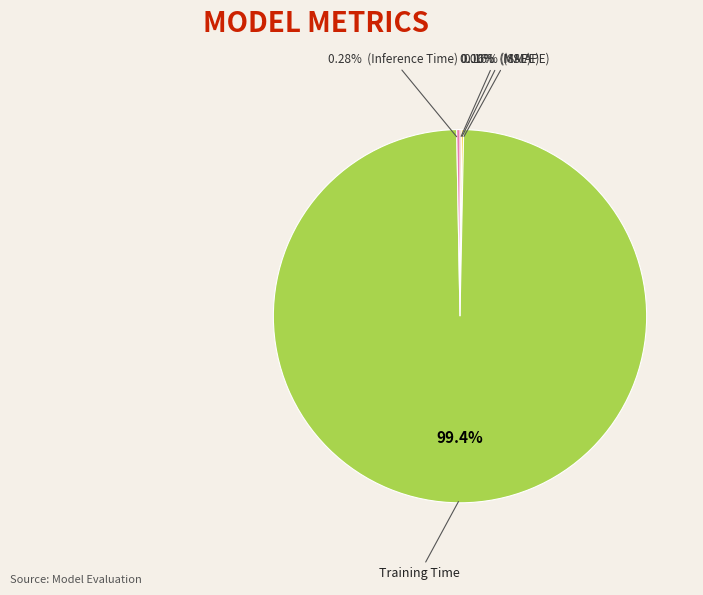

To the nearest percent, what is the average slice percentage?

20%